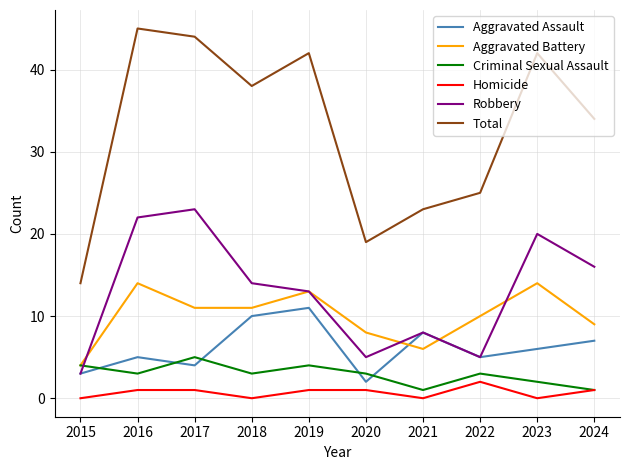

Read the Criminal Sexual Assault value at 2018.

3